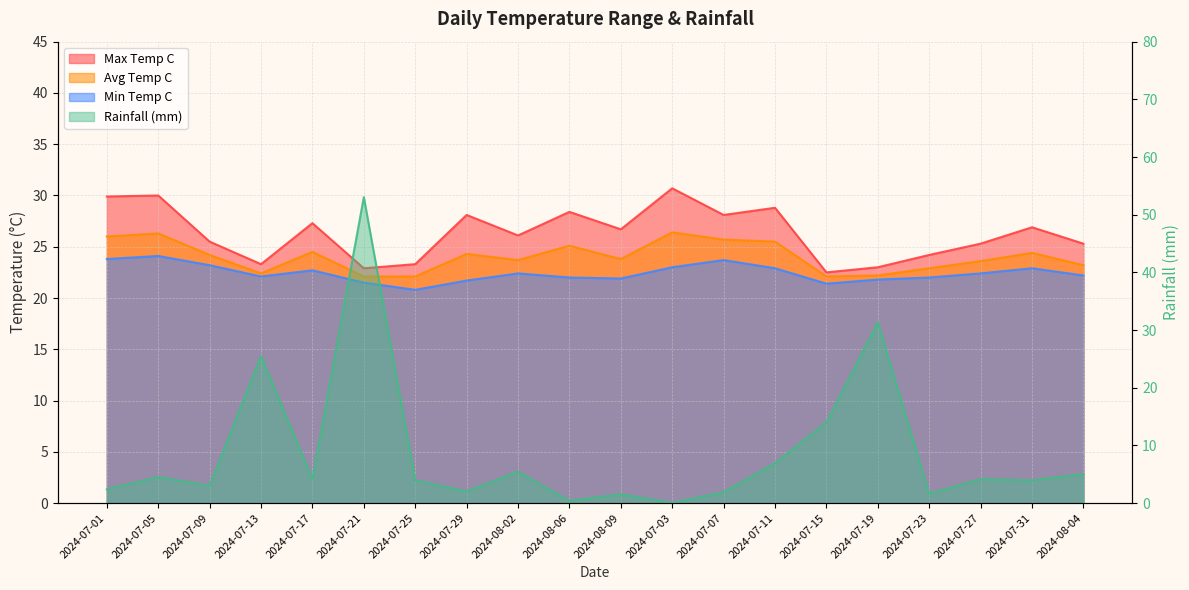

Which label corresponds to the smallest value in the chart?

2024-07-03